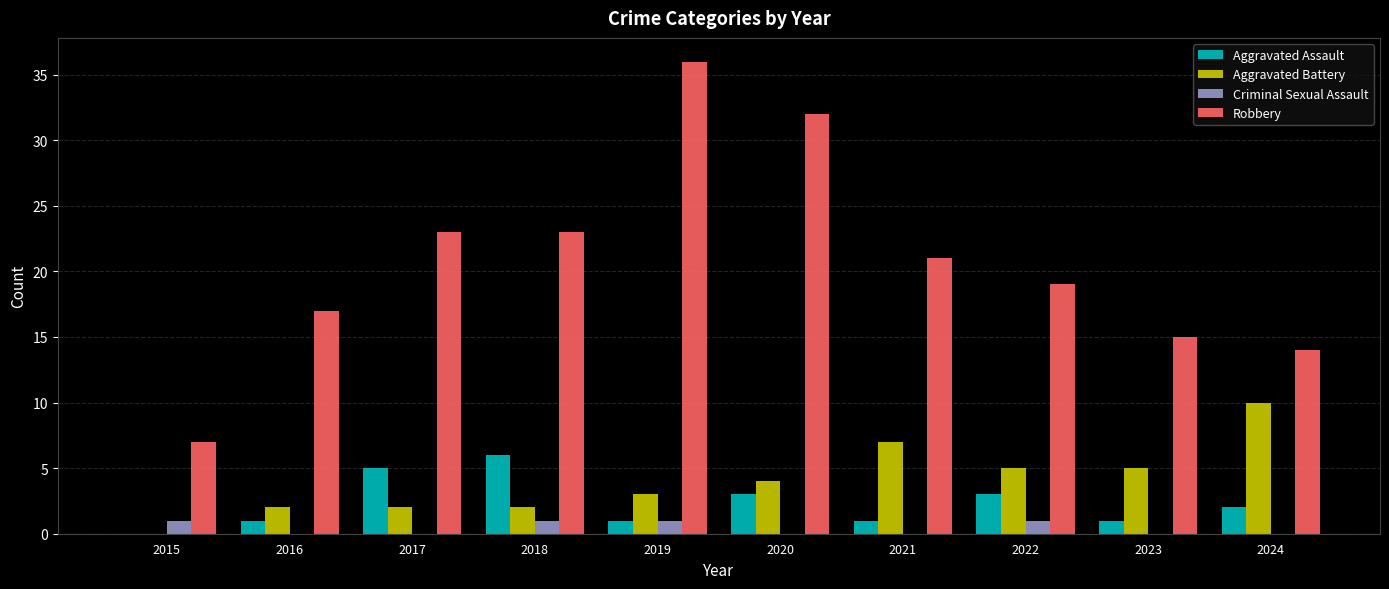

Which series changed the most between 2021 and 2024?

Robbery